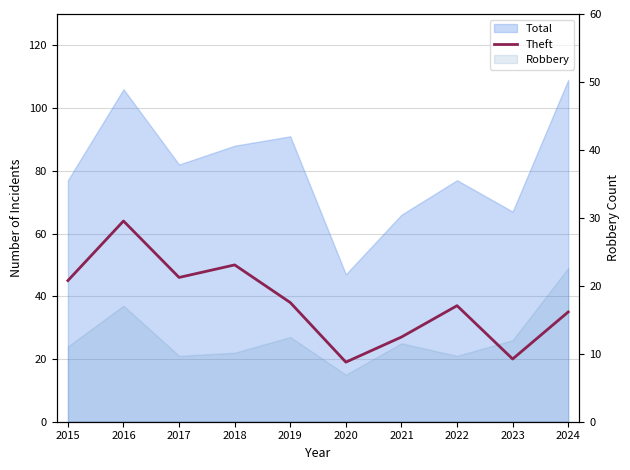

What is the ratio of the value at 2020 to the value at 2024?

0.5